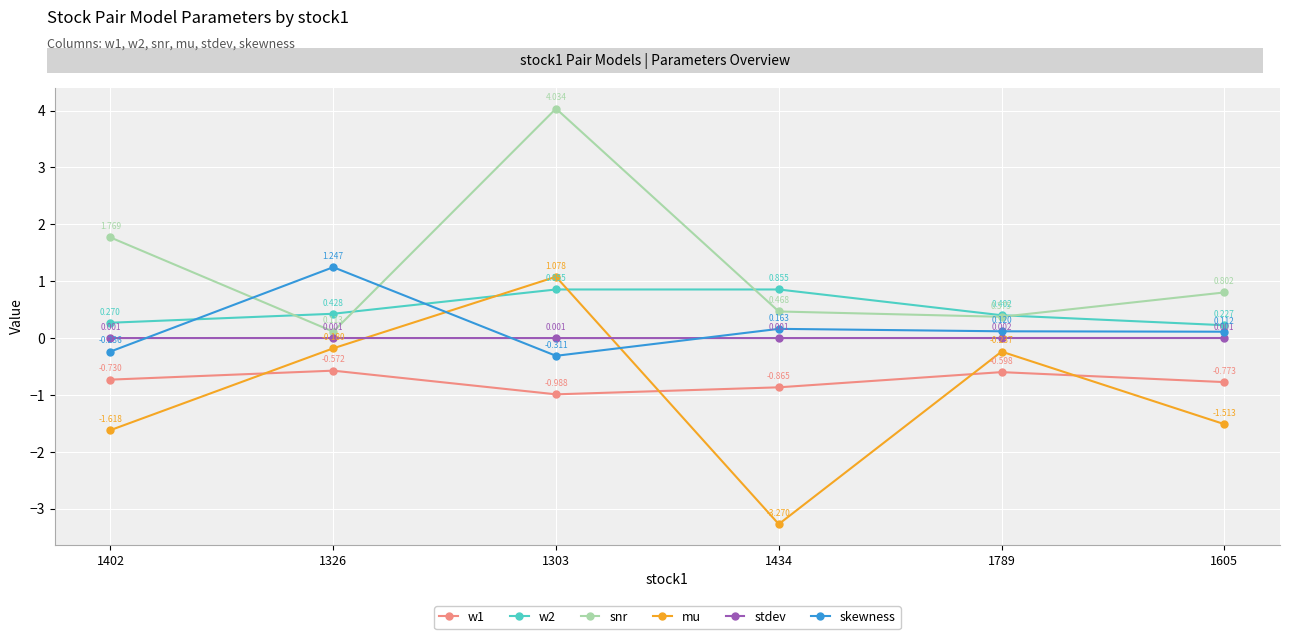

How many interior local peaks does the stdev series have?

2